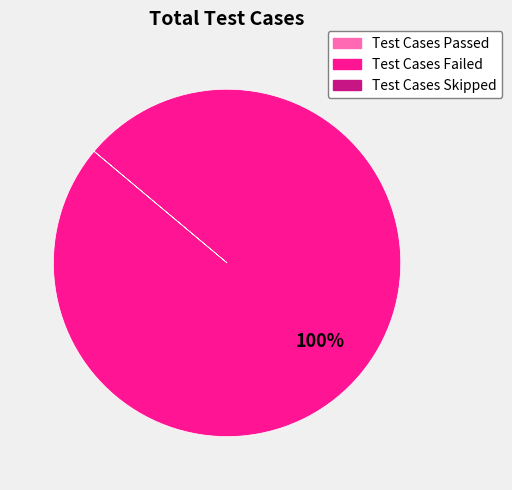

Does any single category account for the majority?

Yes